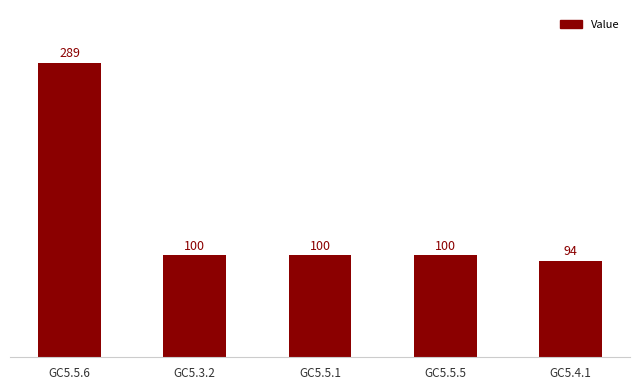

Where does the data first go above 100?

GC5.5.6